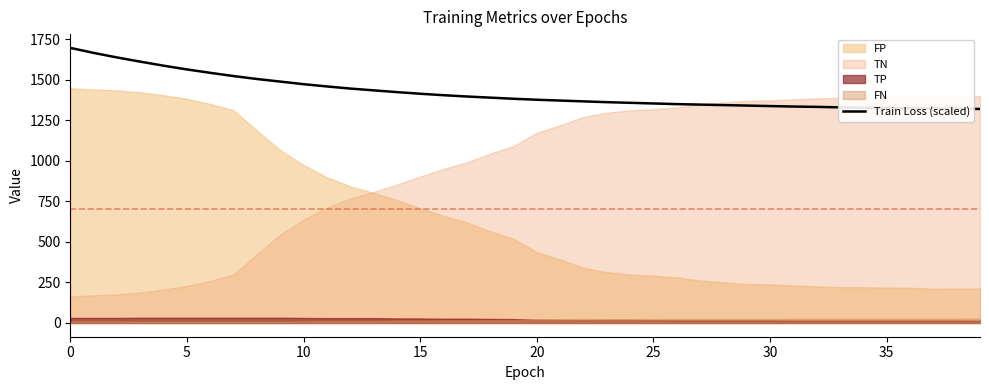

What is the highest value of the Train Loss (scaled) series?

1697